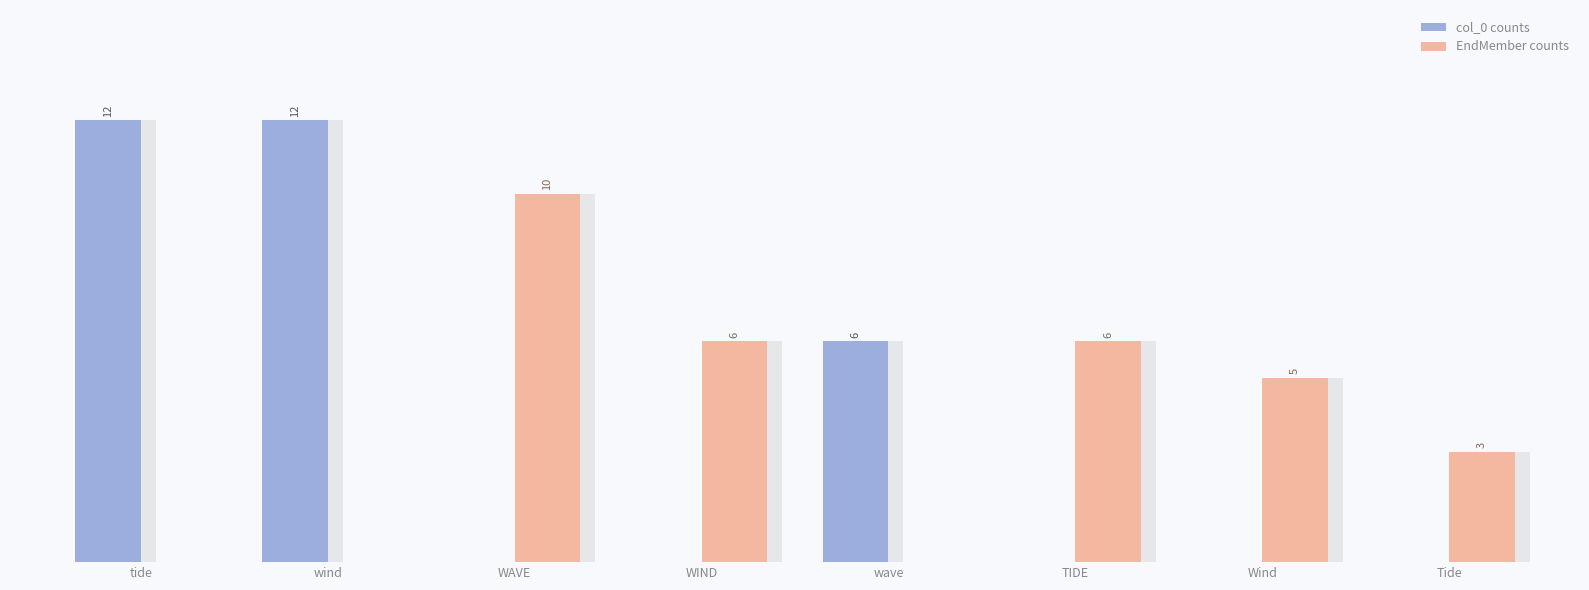

True or false: col_0 counts has a value of 4 at Tide.

False